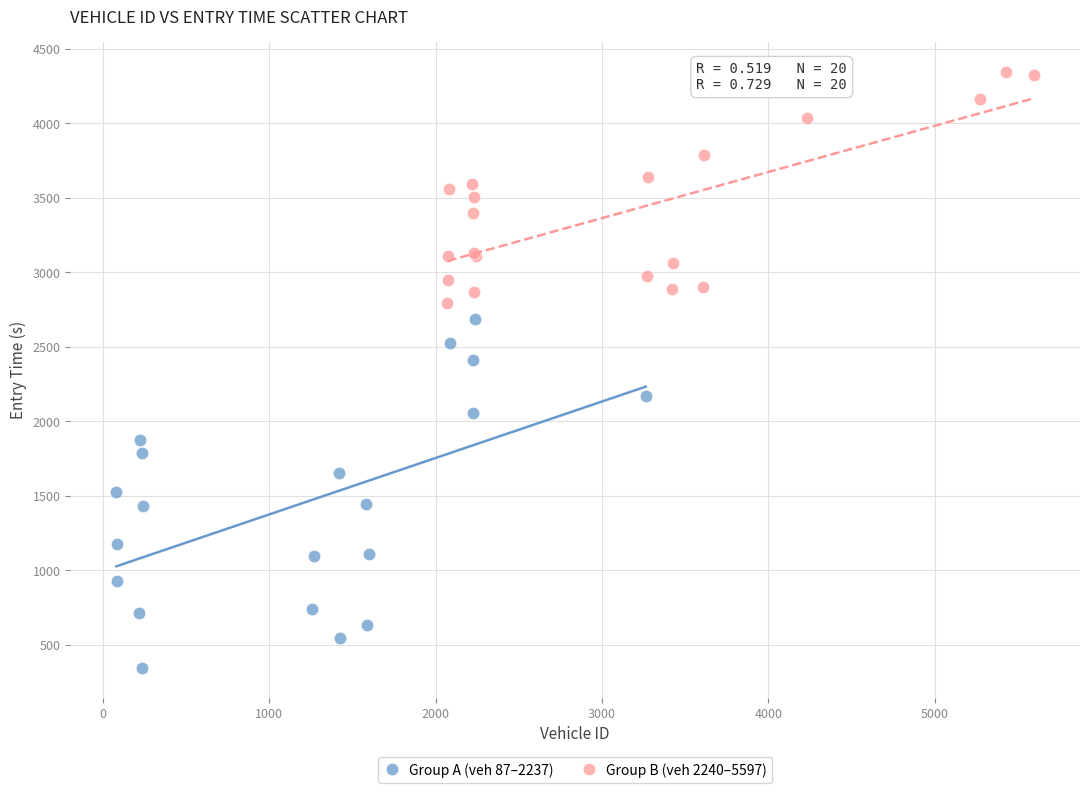

Which series contains the highest Y value?

Group B (veh 2240–5597)